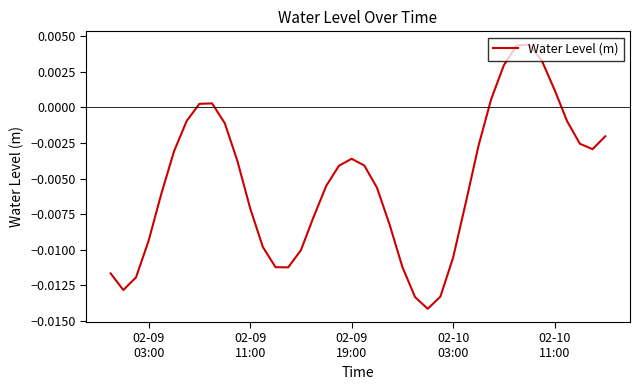

How many interior local peaks (higher than both neighbors) does the data have?

3